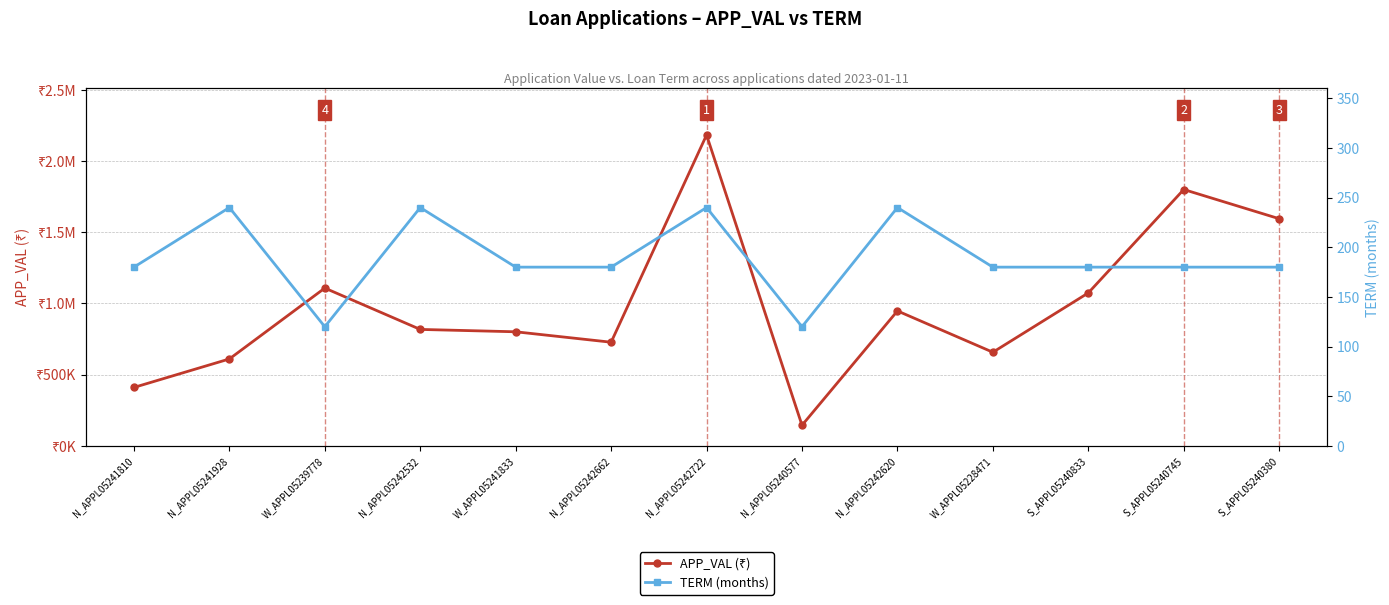

What is the label of the 3rd point from the left?

W_APPL05239778